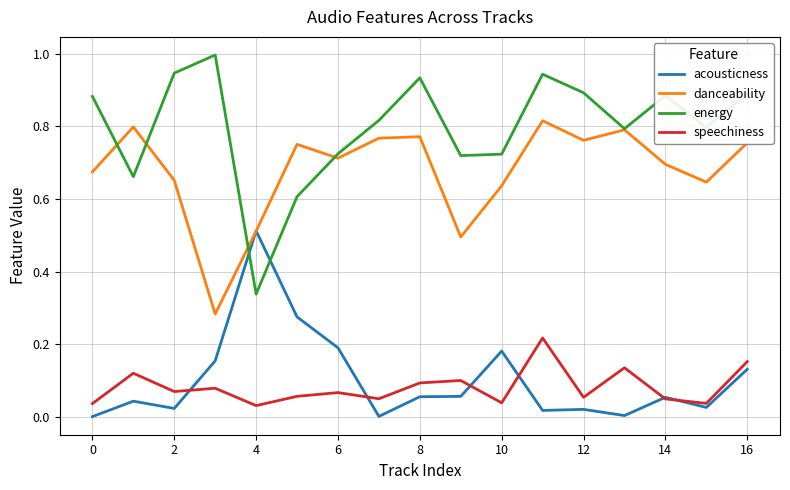

Which series ends up on top after the final intersection of energy and danceability?

energy